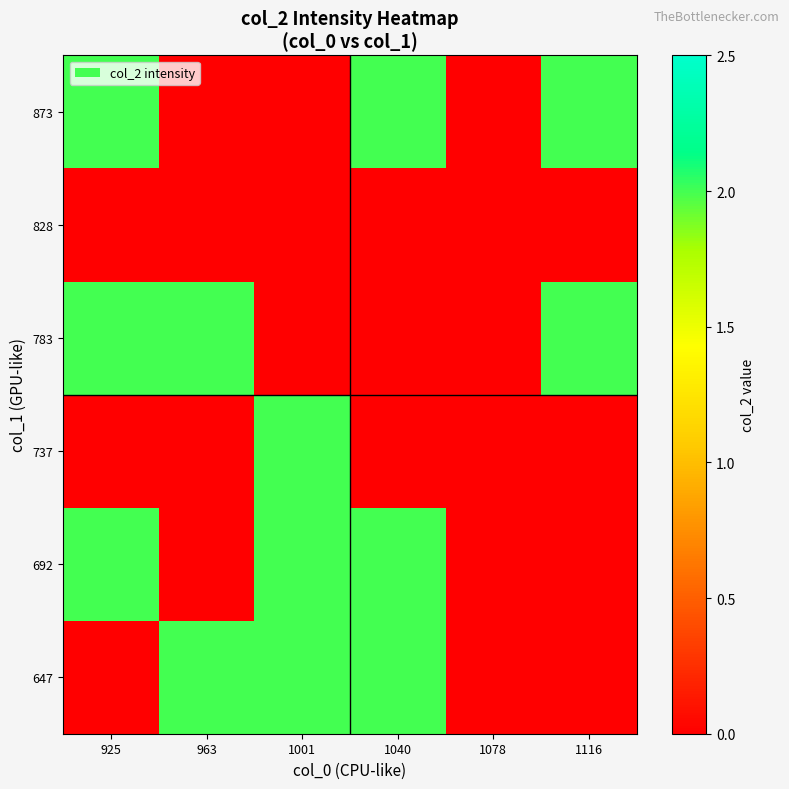

What is the total value across all series at 1116?

4